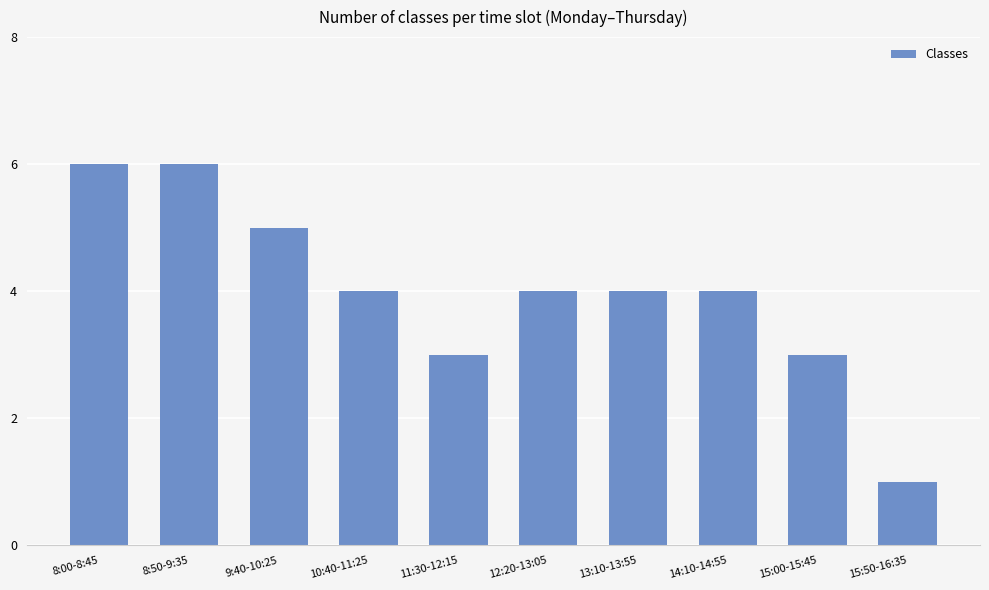

Is it true that the value at 9:40-10:25 is 2?

False